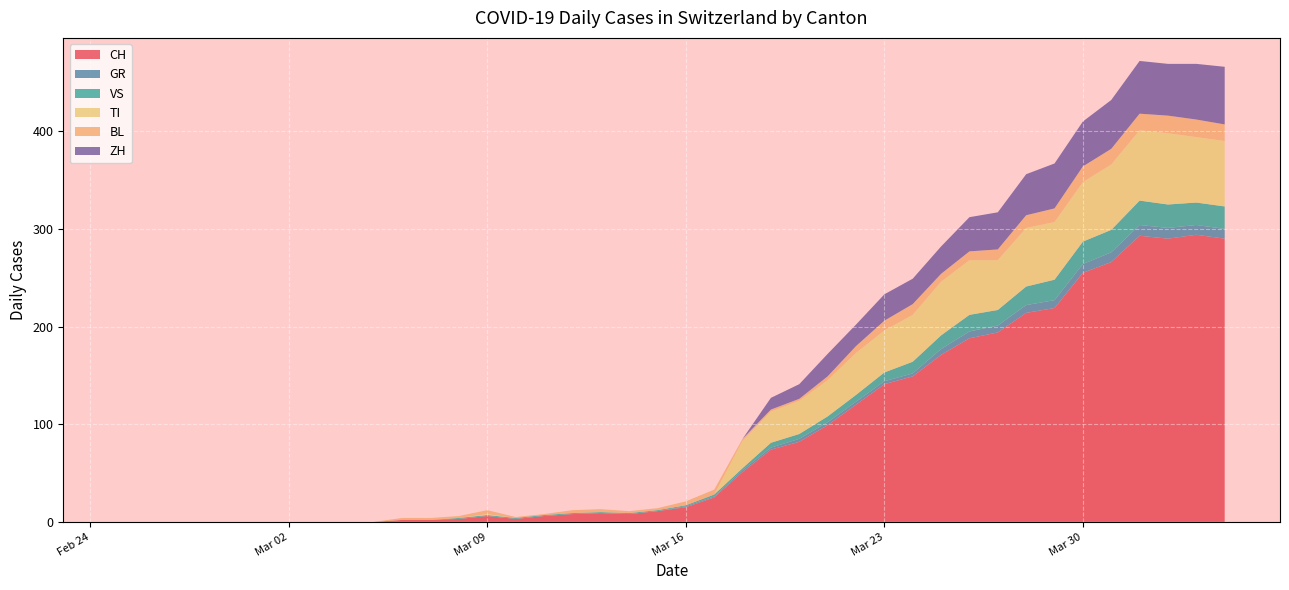

What is the maximum value for CH?

294